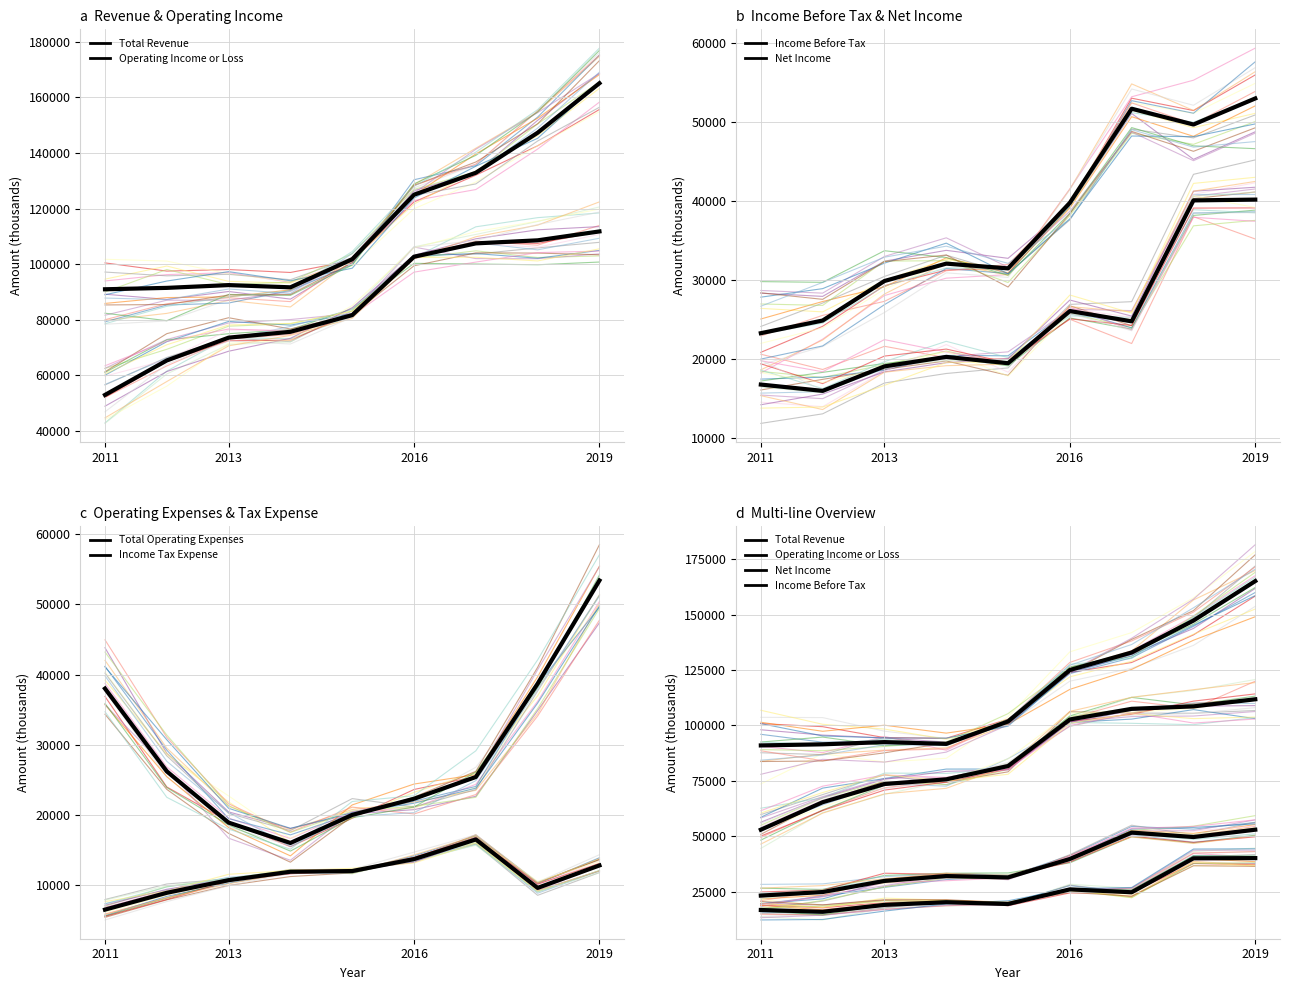

The value of Operating Income or Loss at 2011 is 82036. True or false?

False